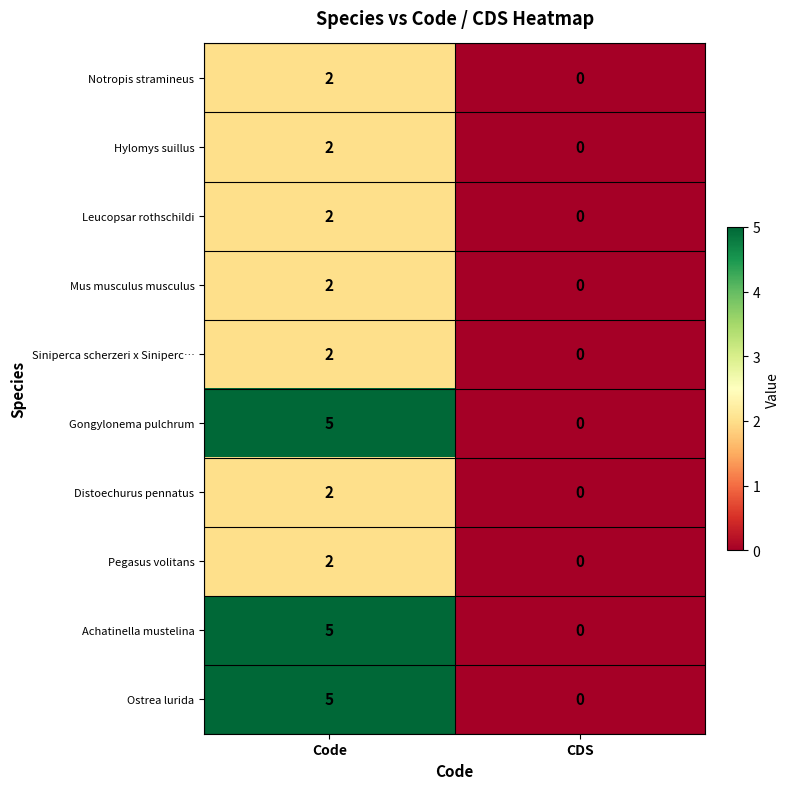

At which category does the chart reach its minimum across all series?

CDS